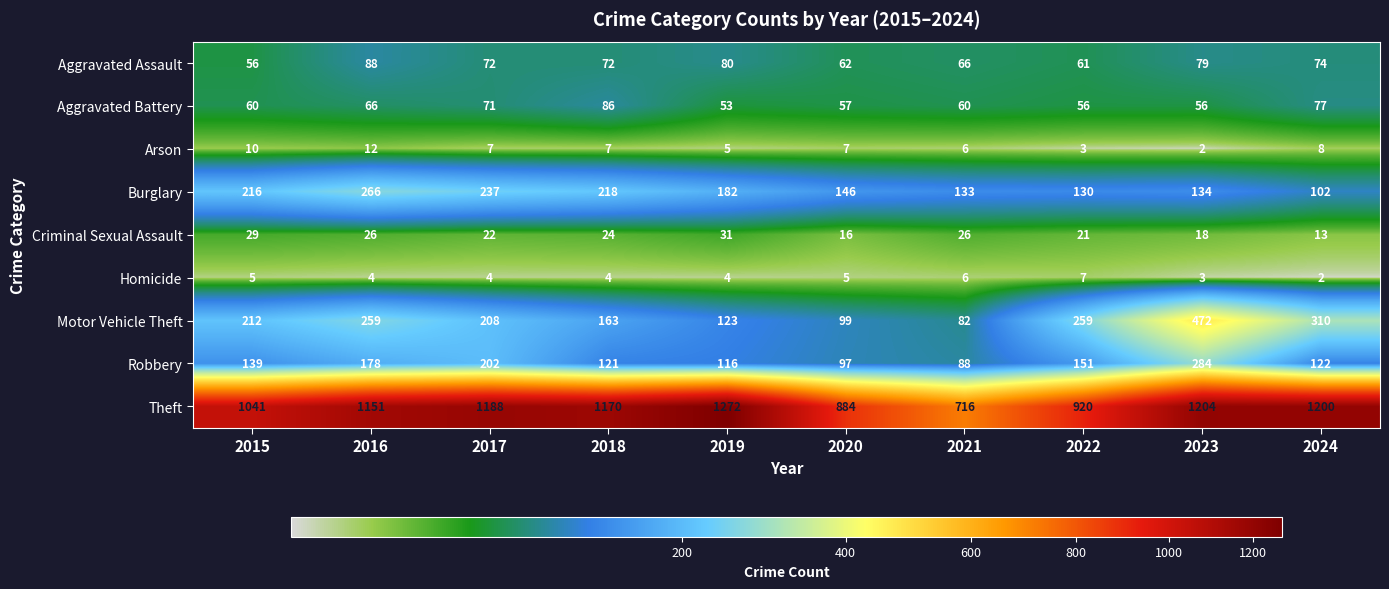

Count the number of data series in this chart.

9